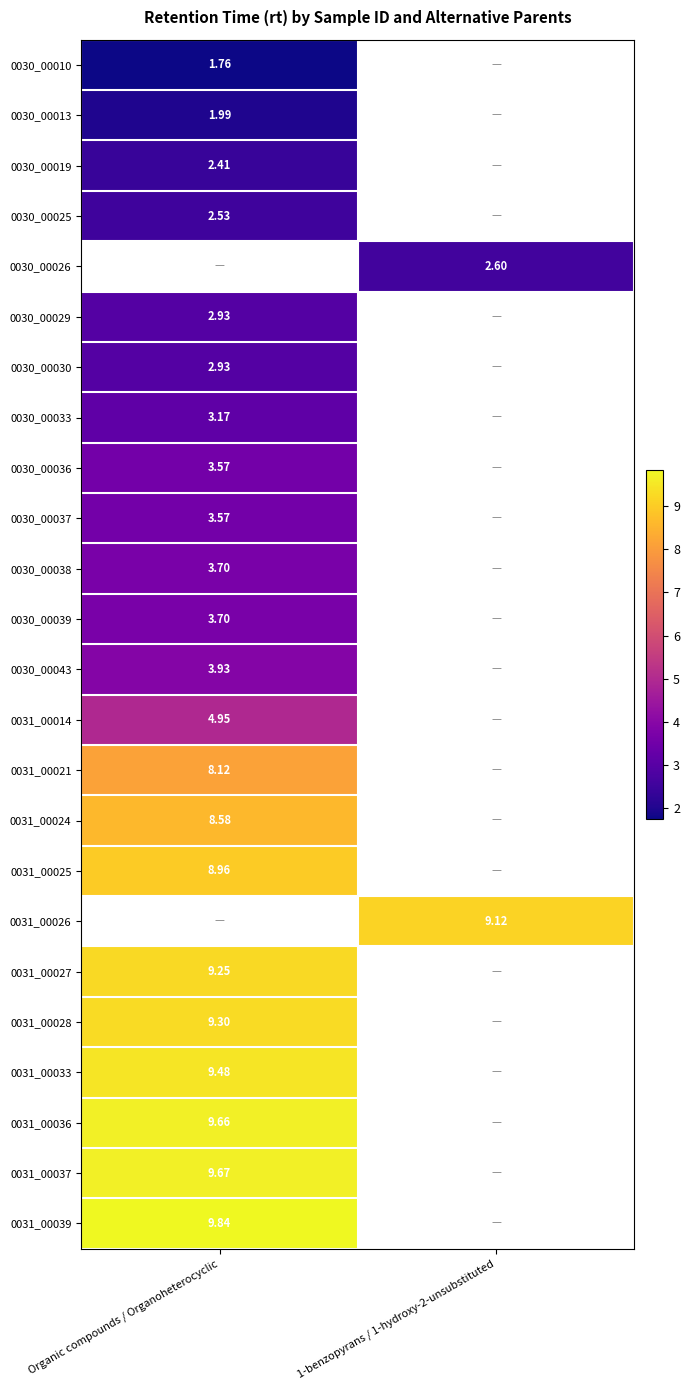

List the series in order of their peak value, highest first.

0031_00039, 0031_00037, 0031_00036, 0031_00033, 0031_00028, 0031_00025, 0031_00026, 0031_00027, 0031_00024, 0031_00021, 0031_00014, 0030_00043, 0030_00038, 0030_00039, 0030_00036, 0030_00037, 0030_00033, 0030_00025, 0030_00026, 0030_00029, 0030_00030, 0030_00019, 0030_00013, 0030_00010